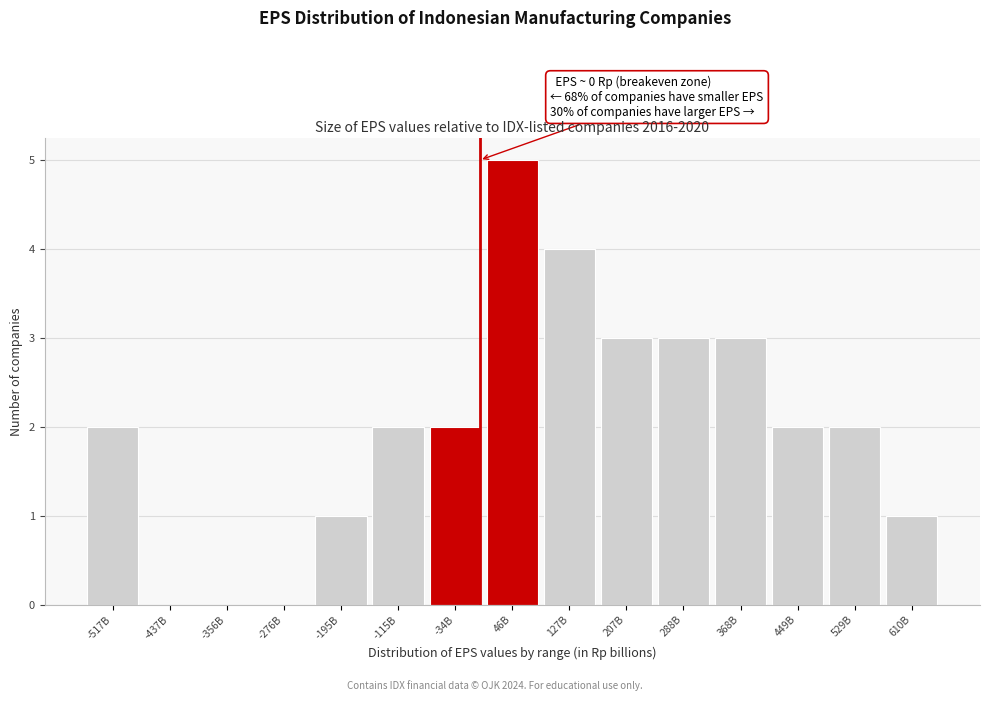

Reading left to right, extract all data points from this chart.

-517B=2	-437B=0	-356B=0	-276B=0	-195B=1	-115B=2	-34B=2	46B=5	127B=4	207B=3	288B=3	368B=3	449B=2	529B=2	610B=1